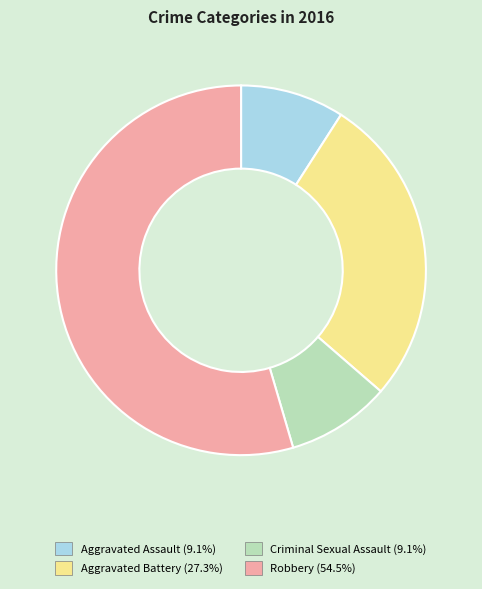

Which has a higher value, Aggravated Battery or Criminal Sexual Assault?

Aggravated Battery